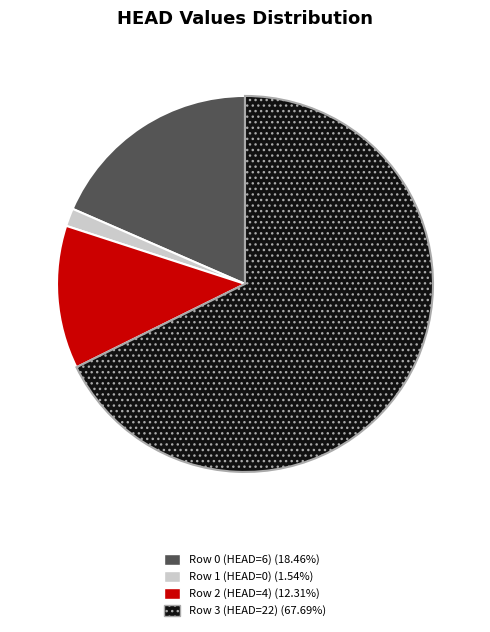

Rank the categories by value from highest to lowest.

Row 3 (HEAD=22), Row 0 (HEAD=6), Row 2 (HEAD=4), Row 1 (HEAD=0)